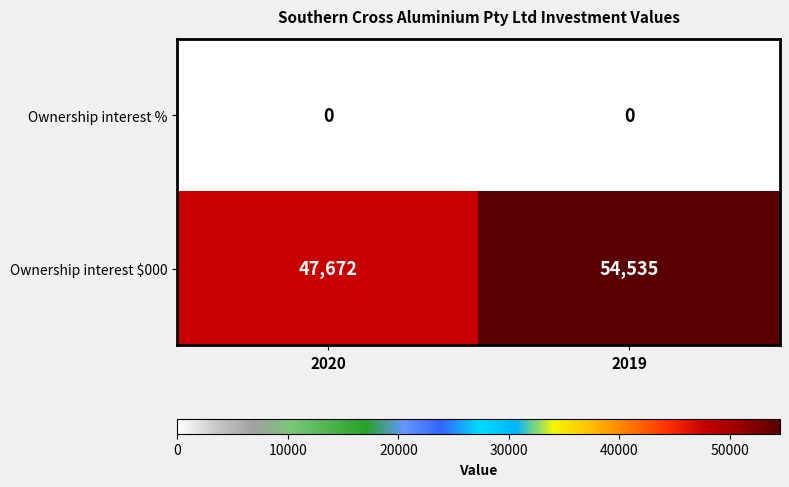

The value of Ownership interest $000 at 2020 is 47672. True or false?

True